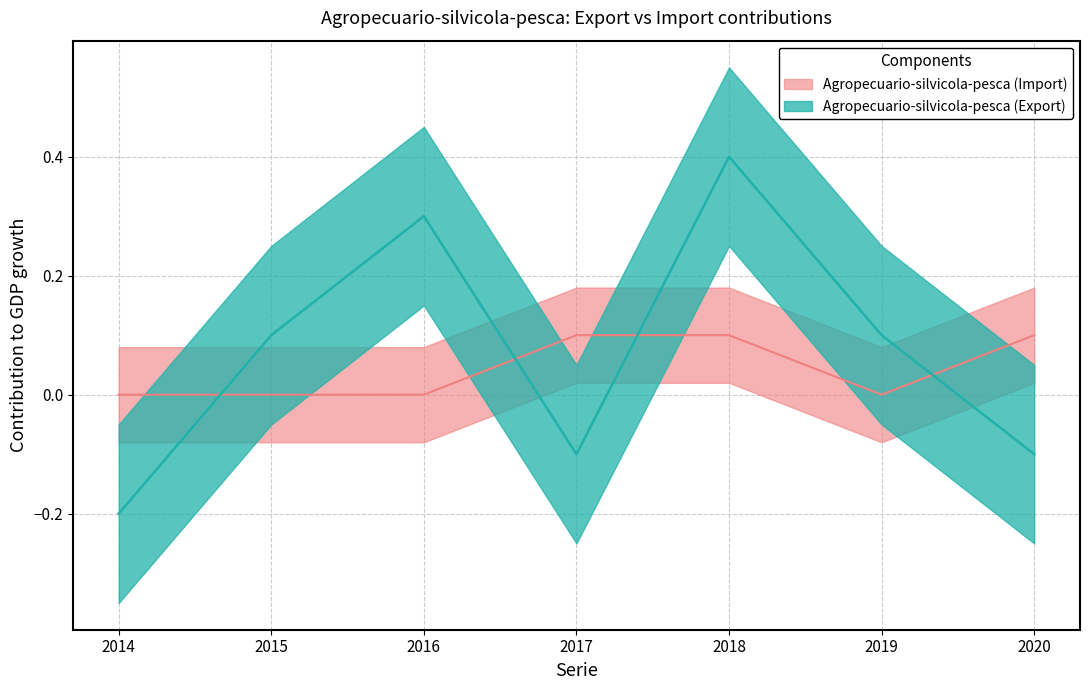

Rank the series by their maximum value, from lowest to highest.

Agropecuario-silvicola-pesca (Import), Agropecuario-silvicola-pesca (Export)